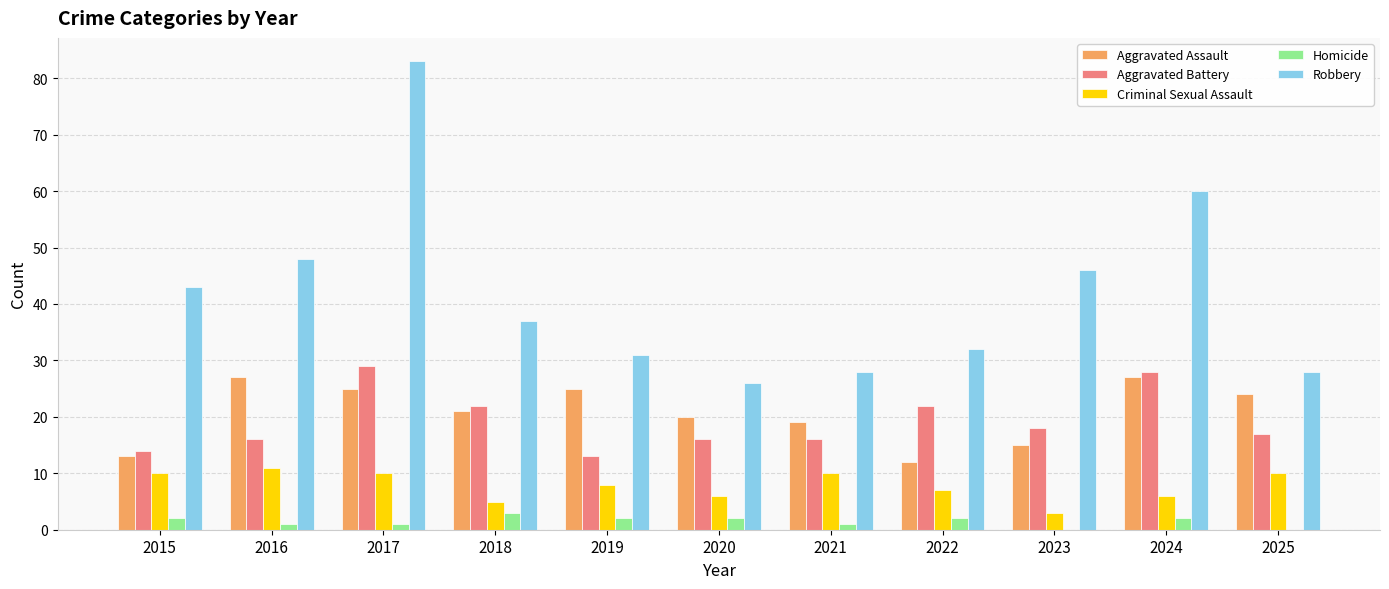

Where does the Robbery series first go above 37?

2015